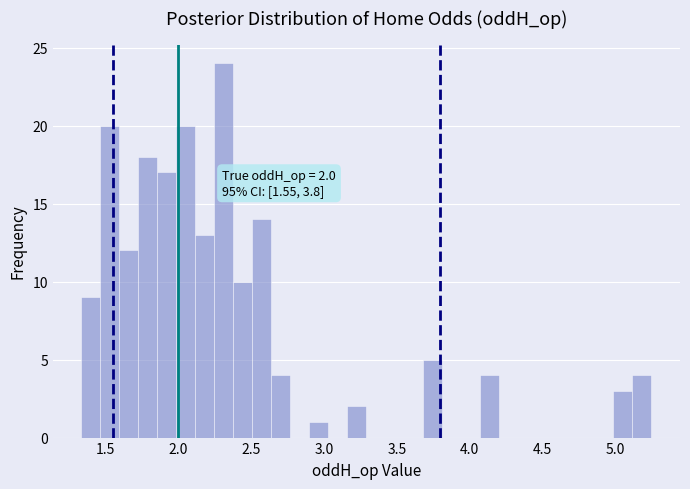

Read against the x-axis, roughly where is the centre of the tallest bar?

2.30